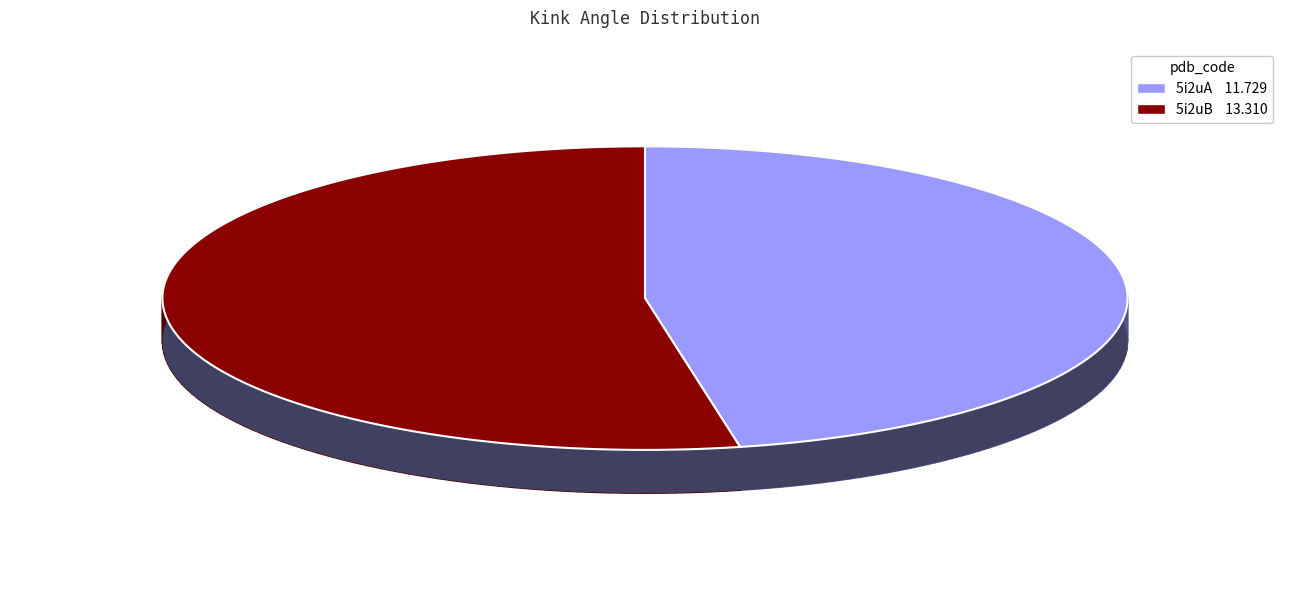

What percentage is the 5i2uB slice, to the nearest percent?

53%